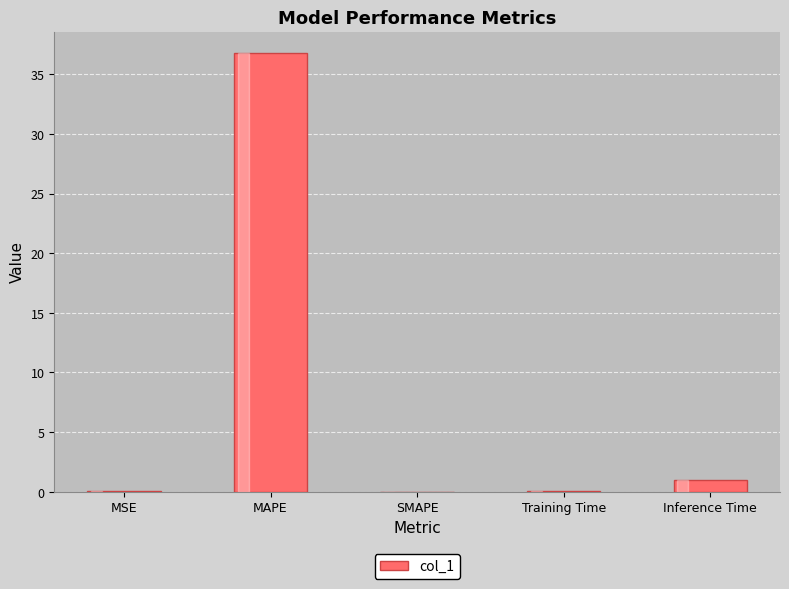

What is the maximum value shown in the chart?

36.7